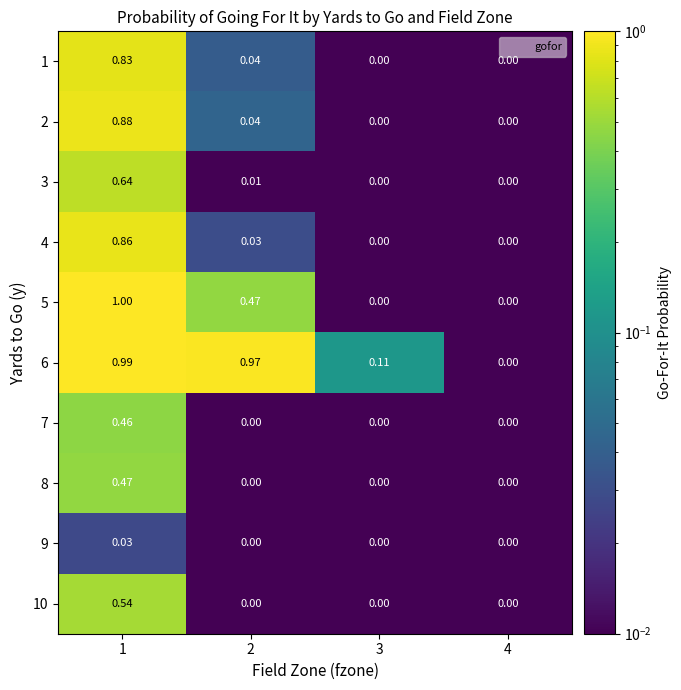

List the series in order of their peak value, highest first.

5, 6, 2, 4, 1, 3, 10, 8, 7, 9